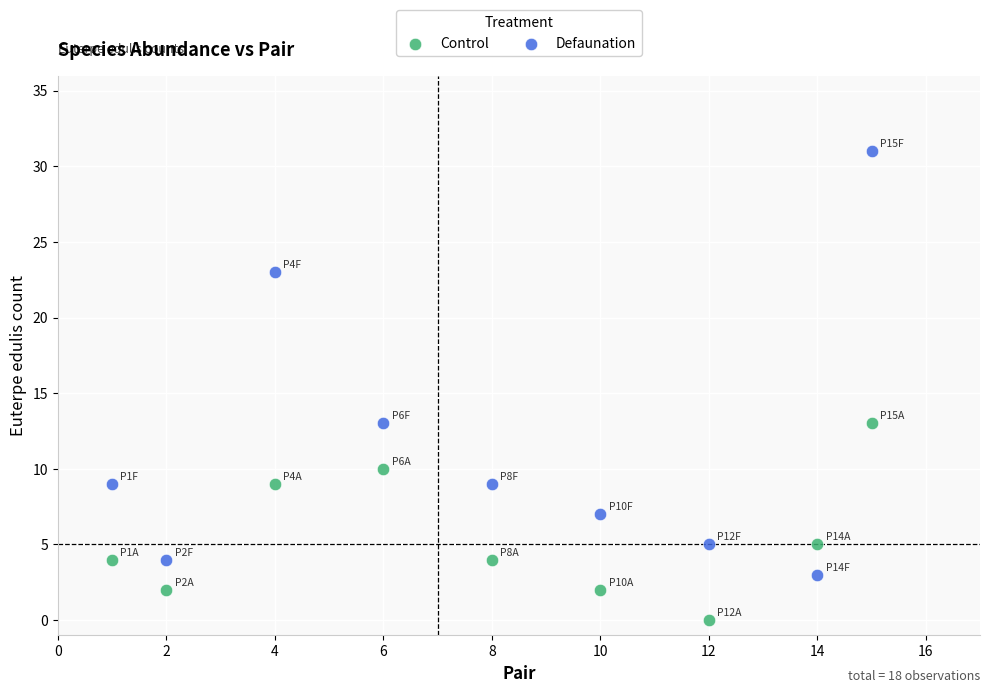

Across all data points, what is the range of X values (max minus min)?

14